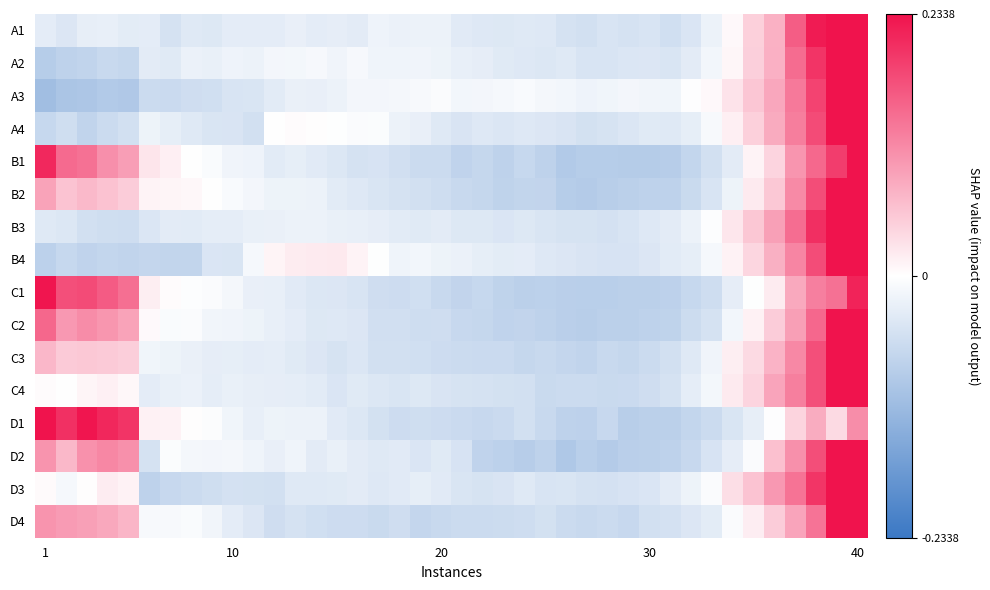

What is the maximum value shown in the chart?

0.2